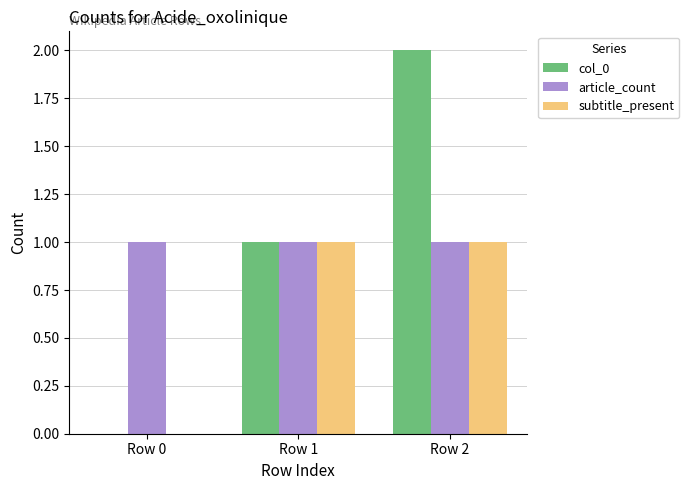

Which series has the largest range (max minus min)?

col_0